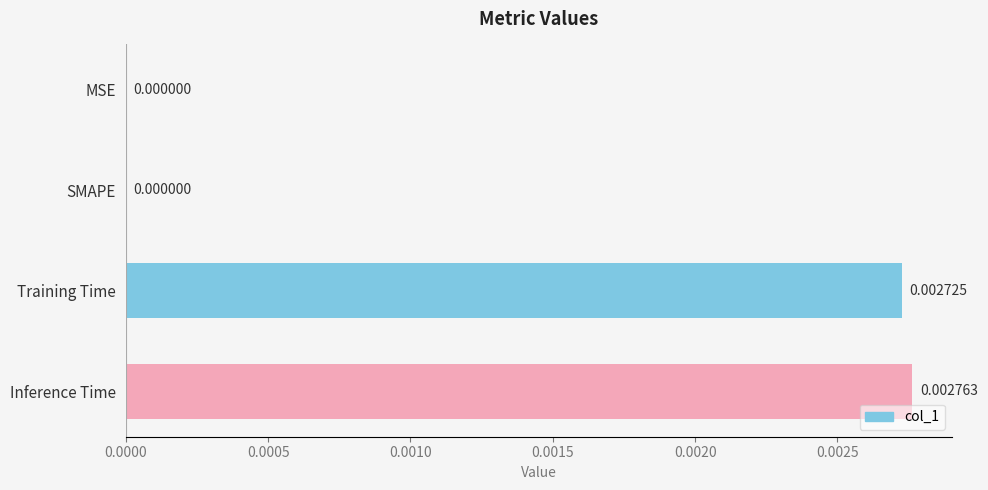

Which has a higher value, SMAPE or Training Time?

Training Time